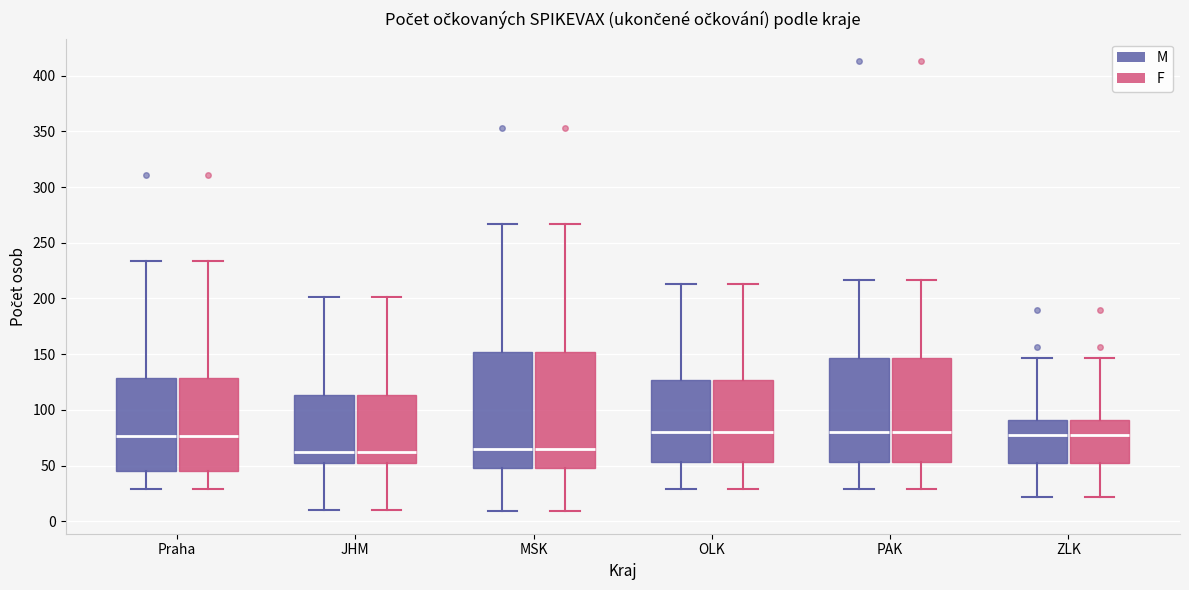

Reading left to right, transcribe this box plot: for each box, give where its median line is, the range the box spans, and where its two whiskers end, as read against the y-axis. The values are not printed on the chart, so give them approximately, as read against the axis.

Praha (M): median 75, box 45 to 130, whiskers 30 to 235
Praha (F): median 75, box 45 to 130, whiskers 30 to 235
JHM (M): median 60, box 50 to 115, whiskers 10 to 200
JHM (F): median 60, box 50 to 115, whiskers 10 to 200
MSK (M): median 65, box 50 to 150, whiskers 10 to 265
MSK (F): median 65, box 50 to 150, whiskers 10 to 265
OLK (M): median 80, box 55 to 125, whiskers 30 to 215
OLK (F): median 80, box 55 to 125, whiskers 30 to 215
PAK (M): median 80, box 55 to 145, whiskers 30 to 215
PAK (F): median 80, box 55 to 145, whiskers 30 to 215
ZLK (M): median 80, box 50 to 90, whiskers 20 to 145
ZLK (F): median 80, box 50 to 90, whiskers 20 to 145